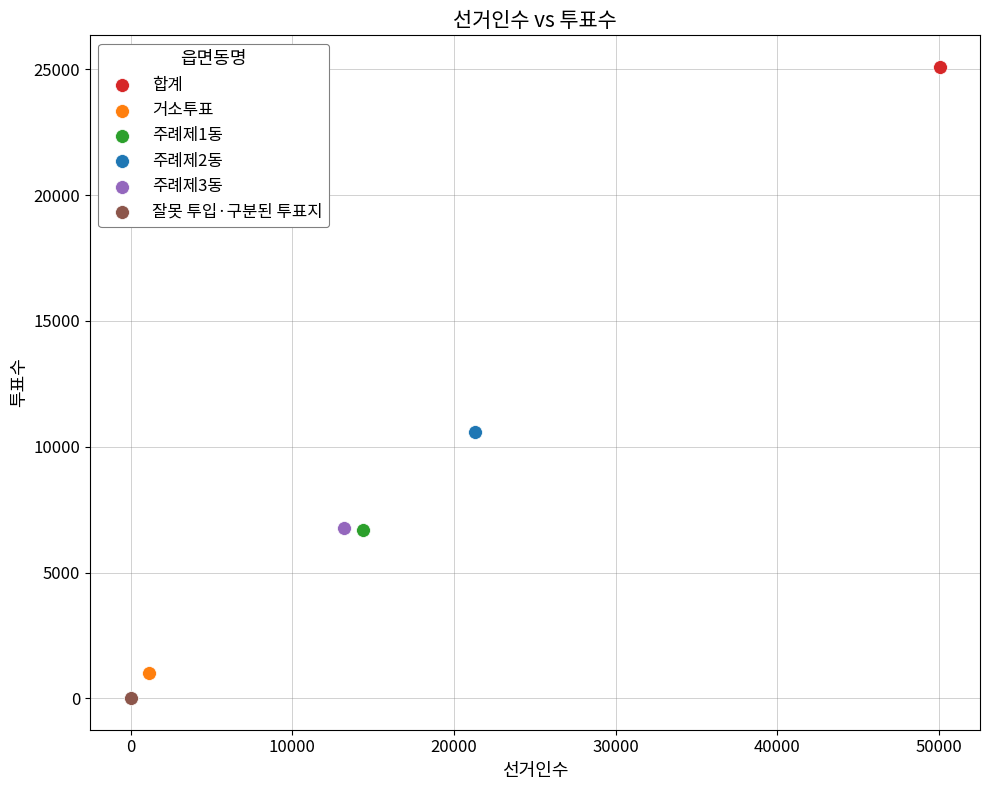

What are all the series names shown in the legend?

합계, 거소투표, 주례제1동, 주례제2동, 주례제3동, 잘못 투입·구분된 투표지